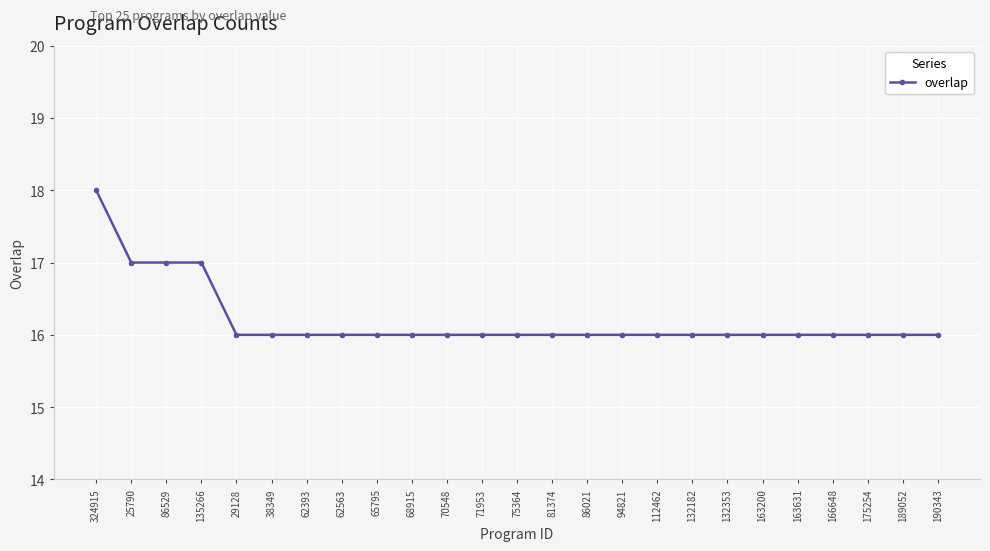

What is the sum of the values at 75364 and 324915?

34